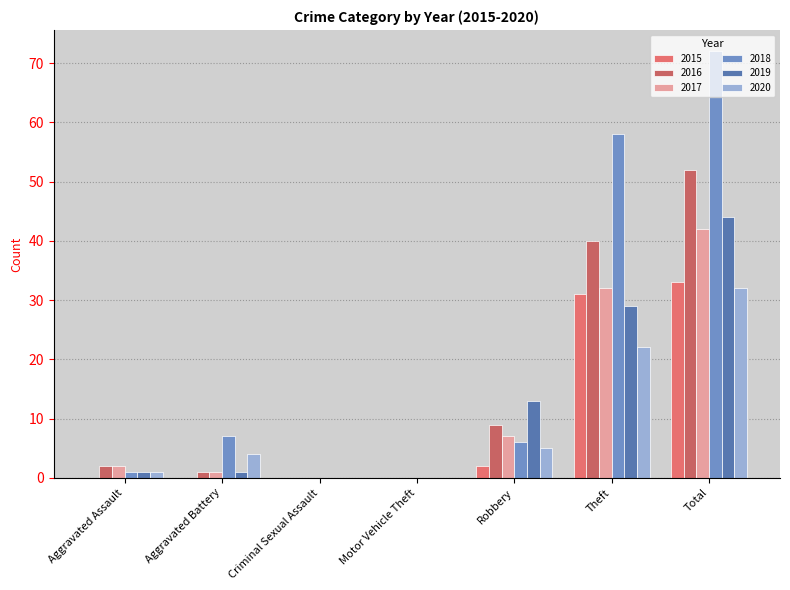

Reading right to left, what are all the values shown in this chart?

2015: 33	31	2	0	0	0	0
2016: 52	40	9	0	0	1	2
2017: 42	32	7	0	0	1	2
2018: 72	58	6	0	0	7	1
2019: 44	29	13	0	0	1	1
2020: 32	22	5	0	0	4	1